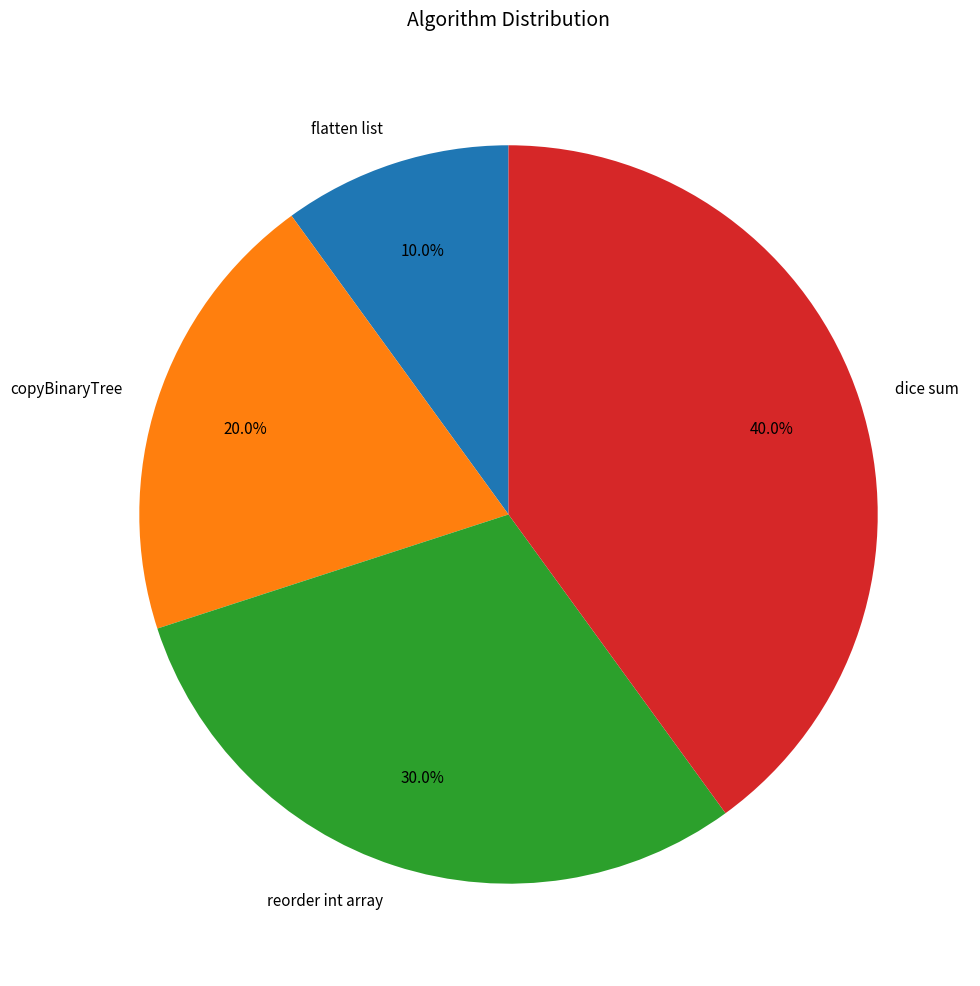

How many segments does this pie chart have?

4